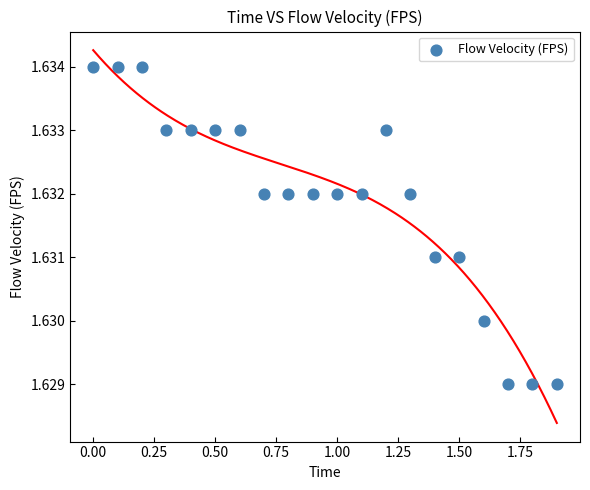

What is the range of X values (max minus min)?

1.9